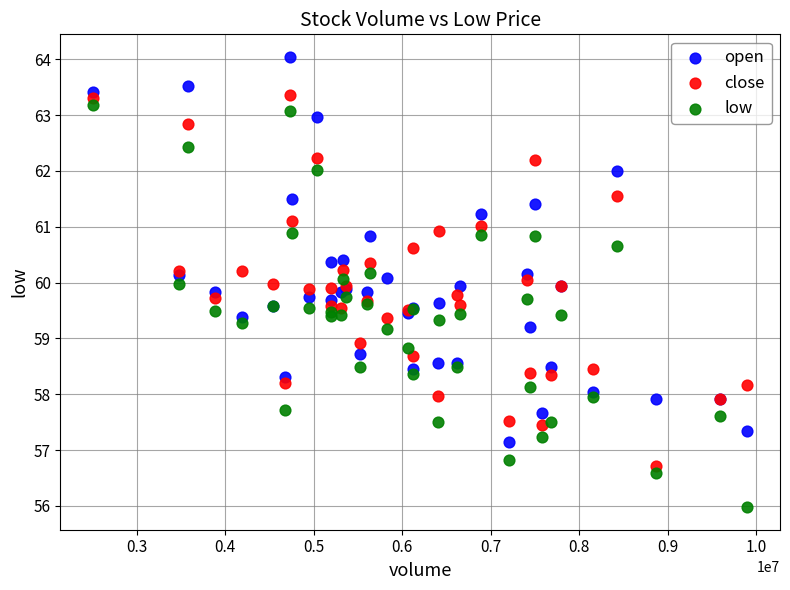

What is the X range (max minus min) for the scatter plot?

7392704.0